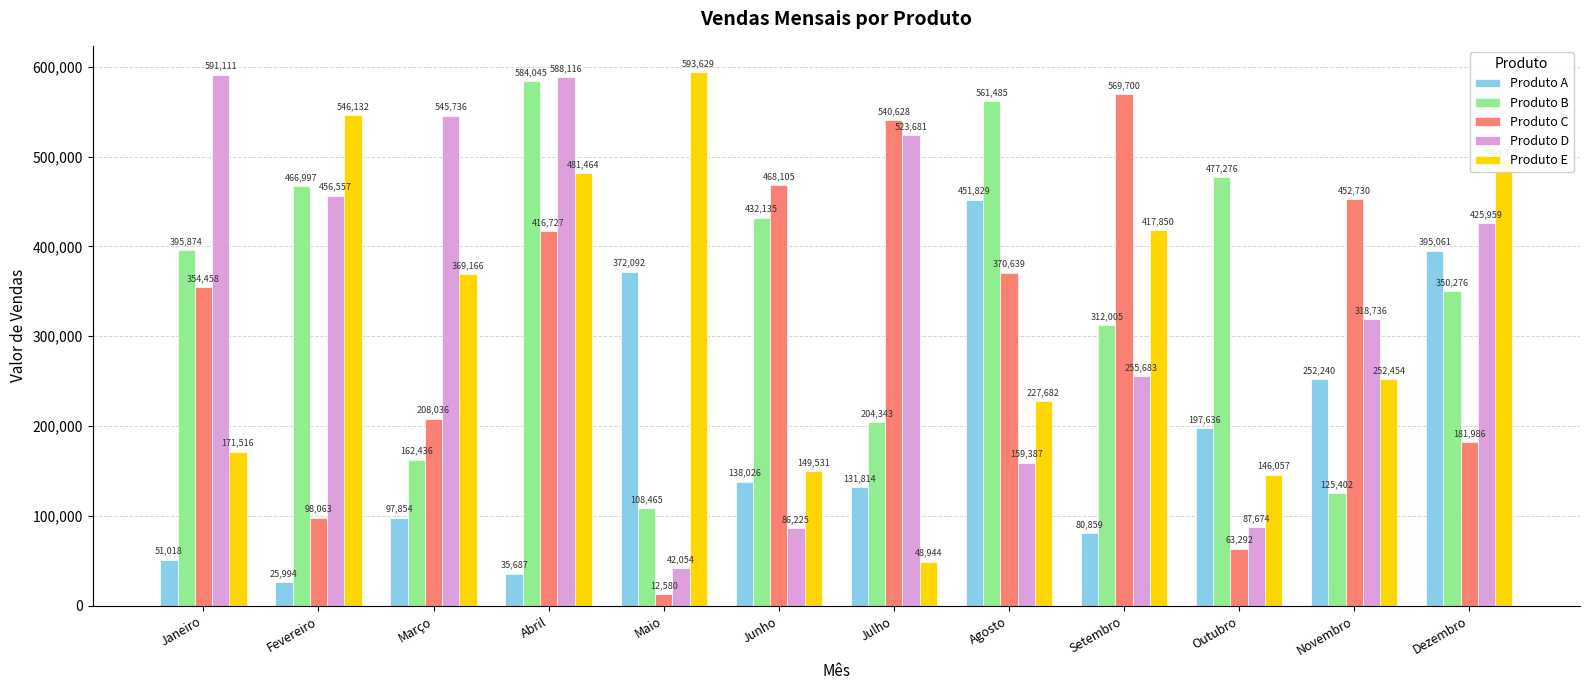

At which label does Produto C first exceed 370639?

Abril